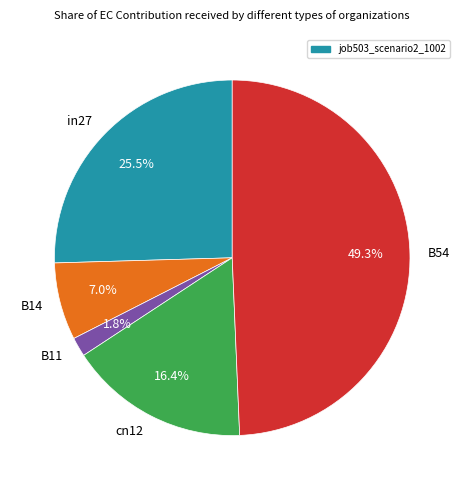

To the nearest percent, what is the combined percentage of B11 and B14?

9%